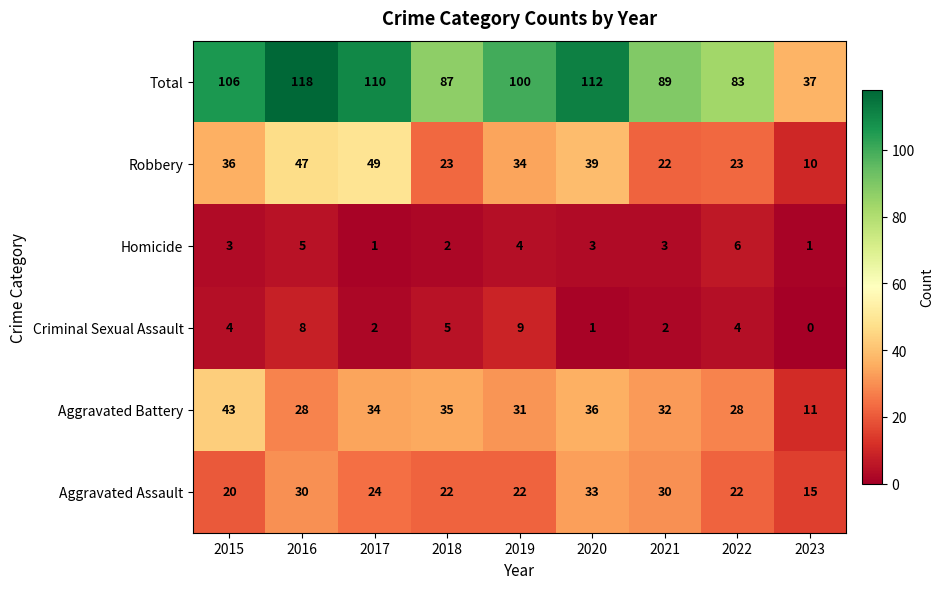

Where is Robbery nearest to the value 29?

2019